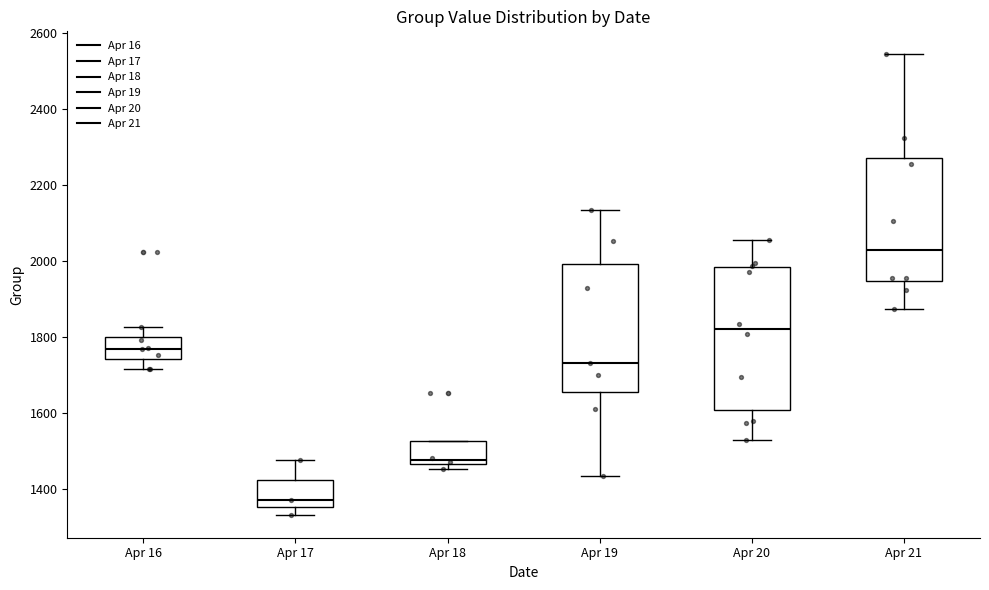

Where is the upper edge of the box for Apr 17 on the y-axis? The values are not printed on the chart, so give them approximately, as read against the axis.

1420